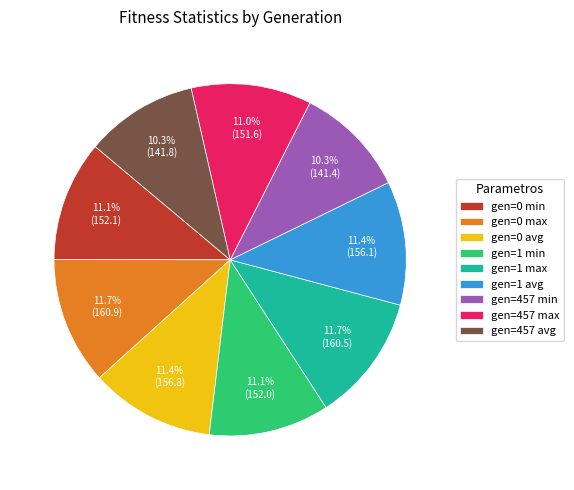

To the nearest percent, what portion does gen=0 max represent?

12%